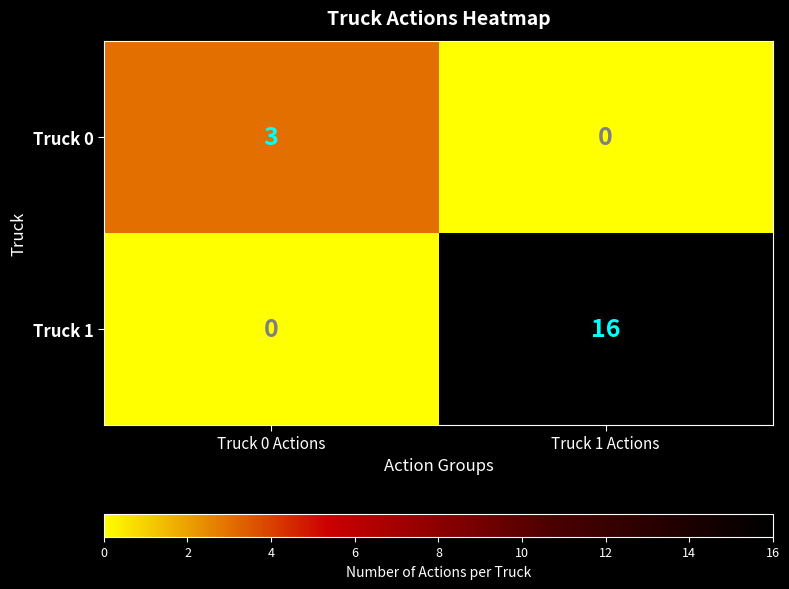

Is it true that Truck 1 equals 25 at Truck 1 Actions?

False